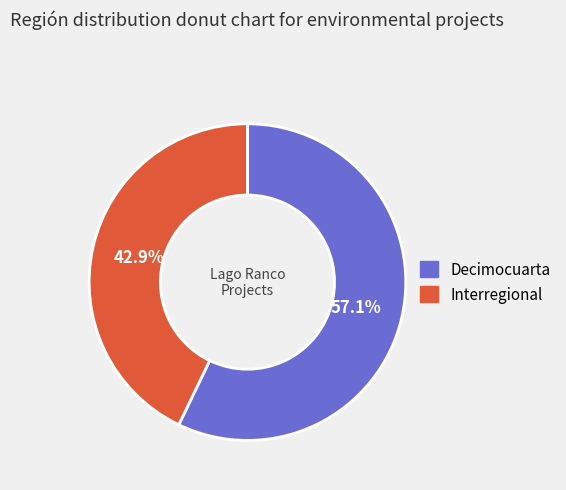

To the nearest percent, what is the difference between the Interregional and Decimocuarta slice percentages?

14%